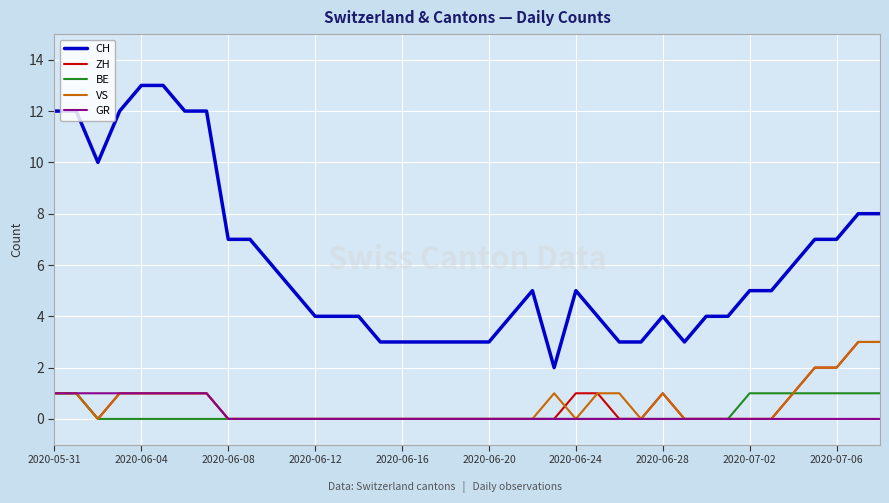

How many distinct data groups are displayed?

5